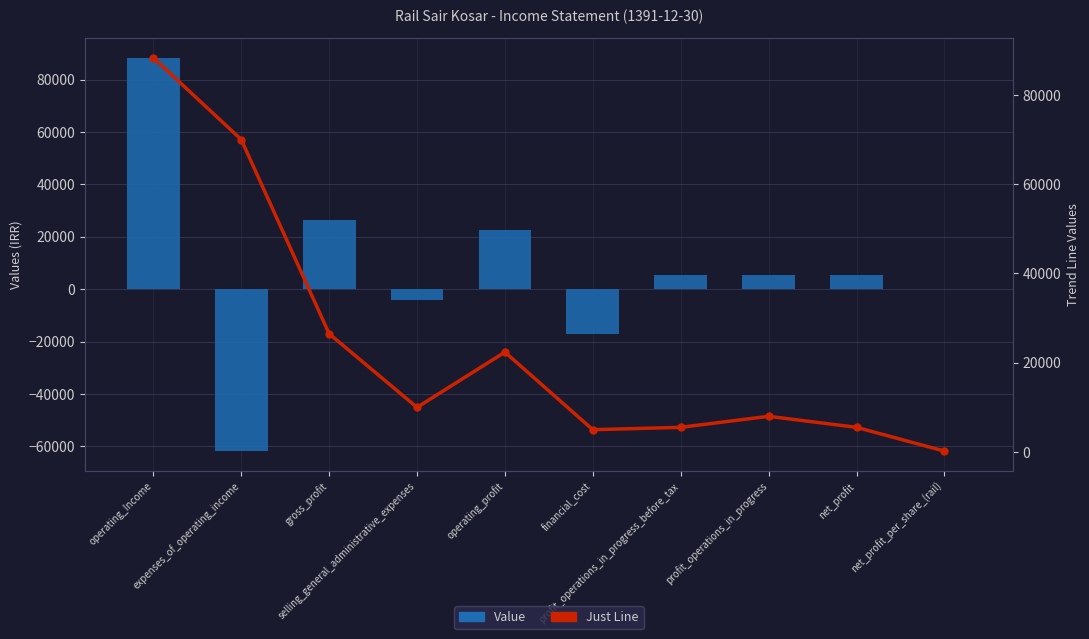

What position from the left is operating_profit?

5